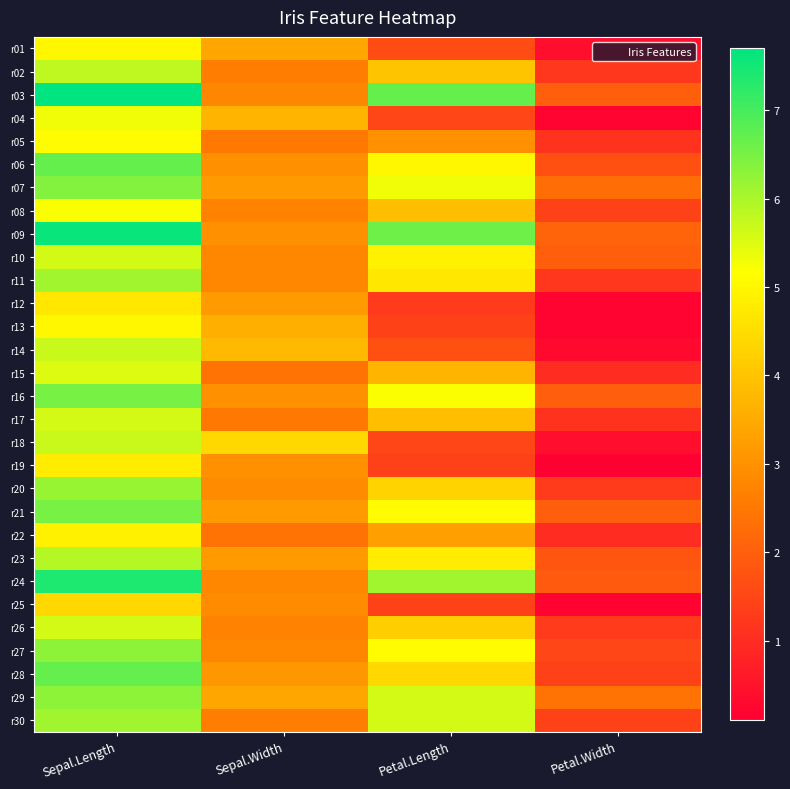

Reading left to right, what are all the values shown in this chart?

r01: Sepal.Length=5.0	Sepal.Width=3.4	Petal.Length=1.6	Petal.Width=0.4
r02: Sepal.Length=5.8	Sepal.Width=2.6	Petal.Length=4.0	Petal.Width=1.2
r03: Sepal.Length=7.7	Sepal.Width=2.8	Petal.Length=6.7	Petal.Width=2.0
r04: Sepal.Length=5.3	Sepal.Width=3.7	Petal.Length=1.5	Petal.Width=0.2
r05: Sepal.Length=5.1	Sepal.Width=2.5	Petal.Length=3.0	Petal.Width=1.1
r06: Sepal.Length=6.7	Sepal.Width=3.0	Petal.Length=5.0	Petal.Width=1.7
r07: Sepal.Length=6.4	Sepal.Width=3.2	Petal.Length=5.3	Petal.Width=2.3
r08: Sepal.Length=5.2	Sepal.Width=2.7	Petal.Length=3.9	Petal.Width=1.4
r09: Sepal.Length=7.6	Sepal.Width=3.0	Petal.Length=6.6	Petal.Width=2.1
r10: Sepal.Length=5.6	Sepal.Width=2.8	Petal.Length=4.9	Petal.Width=2.0
r11: Sepal.Length=6.1	Sepal.Width=2.8	Petal.Length=4.7	Petal.Width=1.2
r12: Sepal.Length=4.7	Sepal.Width=3.2	Petal.Length=1.3	Petal.Width=0.2
r13: Sepal.Length=5.0	Sepal.Width=3.6	Petal.Length=1.4	Petal.Width=0.2
r14: Sepal.Length=5.7	Sepal.Width=3.8	Petal.Length=1.7	Petal.Width=0.3
r15: Sepal.Length=5.5	Sepal.Width=2.4	Petal.Length=3.7	Petal.Width=1.0
r16: Sepal.Length=6.5	Sepal.Width=3.0	Petal.Length=5.2	Petal.Width=2.0
r17: Sepal.Length=5.6	Sepal.Width=2.5	Petal.Length=3.9	Petal.Width=1.1
r18: Sepal.Length=5.7	Sepal.Width=4.4	Petal.Length=1.5	Petal.Width=0.4
r19: Sepal.Length=4.8	Sepal.Width=3.0	Petal.Length=1.4	Petal.Width=0.1
r20: Sepal.Length=6.2	Sepal.Width=2.9	Petal.Length=4.3	Petal.Width=1.3
r21: Sepal.Length=6.5	Sepal.Width=3.2	Petal.Length=5.1	Petal.Width=2.0
r22: Sepal.Length=4.9	Sepal.Width=2.4	Petal.Length=3.3	Petal.Width=1.0
r23: Sepal.Length=5.9	Sepal.Width=3.2	Petal.Length=4.8	Petal.Width=1.8
r24: Sepal.Length=7.4	Sepal.Width=2.8	Petal.Length=6.1	Petal.Width=1.9
r25: Sepal.Length=4.4	Sepal.Width=2.9	Petal.Length=1.4	Petal.Width=0.2
r26: Sepal.Length=5.6	Sepal.Width=2.7	Petal.Length=4.2	Petal.Width=1.3
r27: Sepal.Length=6.3	Sepal.Width=2.8	Petal.Length=5.1	Petal.Width=1.5
r28: Sepal.Length=6.7	Sepal.Width=3.1	Petal.Length=4.4	Petal.Width=1.4
r29: Sepal.Length=6.3	Sepal.Width=3.4	Petal.Length=5.6	Petal.Width=2.4
r30: Sepal.Length=6.1	Sepal.Width=2.6	Petal.Length=5.6	Petal.Width=1.4